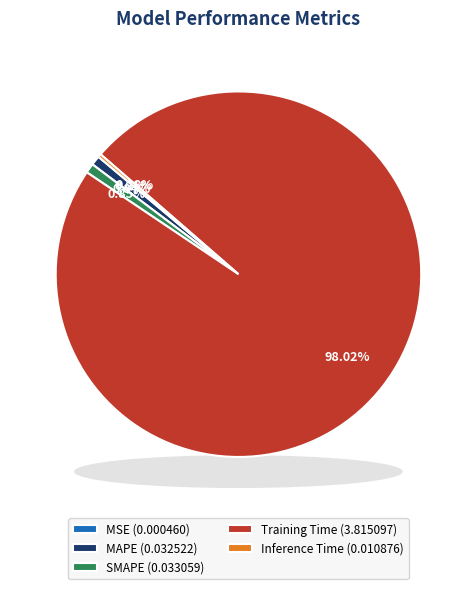

Combined, do Training Time and MSE account for over 50%?

Yes